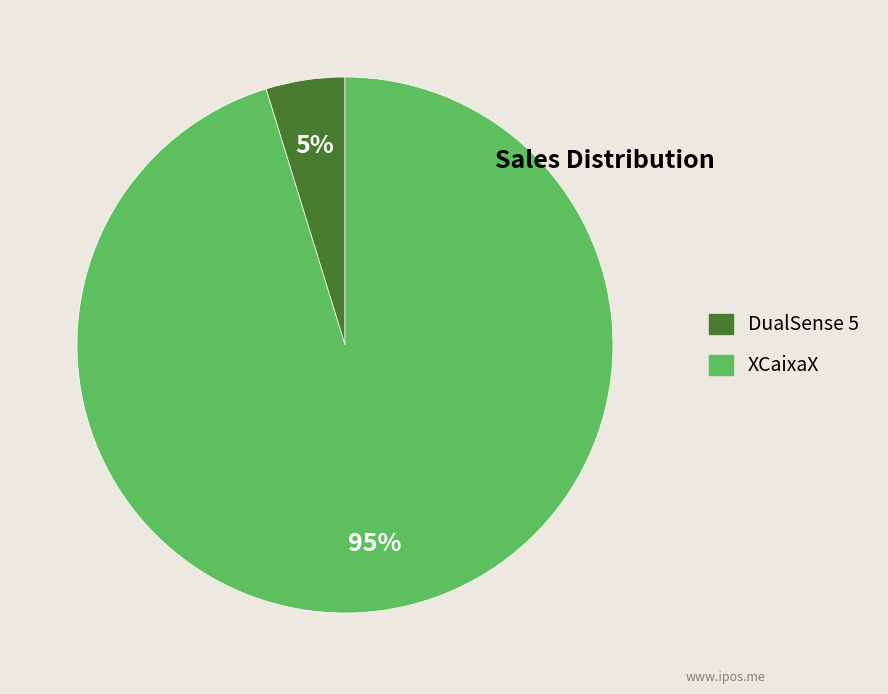

Rank the categories by value from highest to lowest.

XCaixaX, DualSense 5